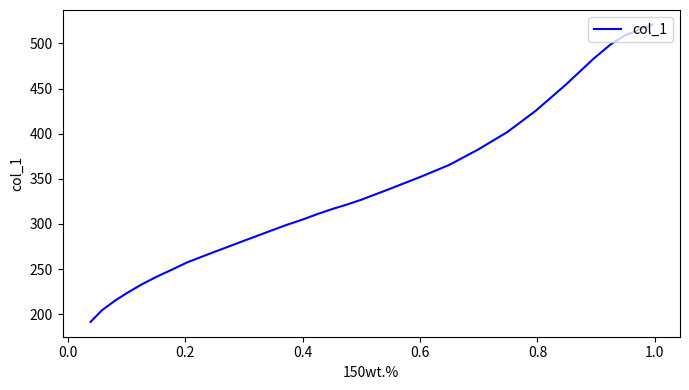

What is the value of the 15th point from the left?

316.5